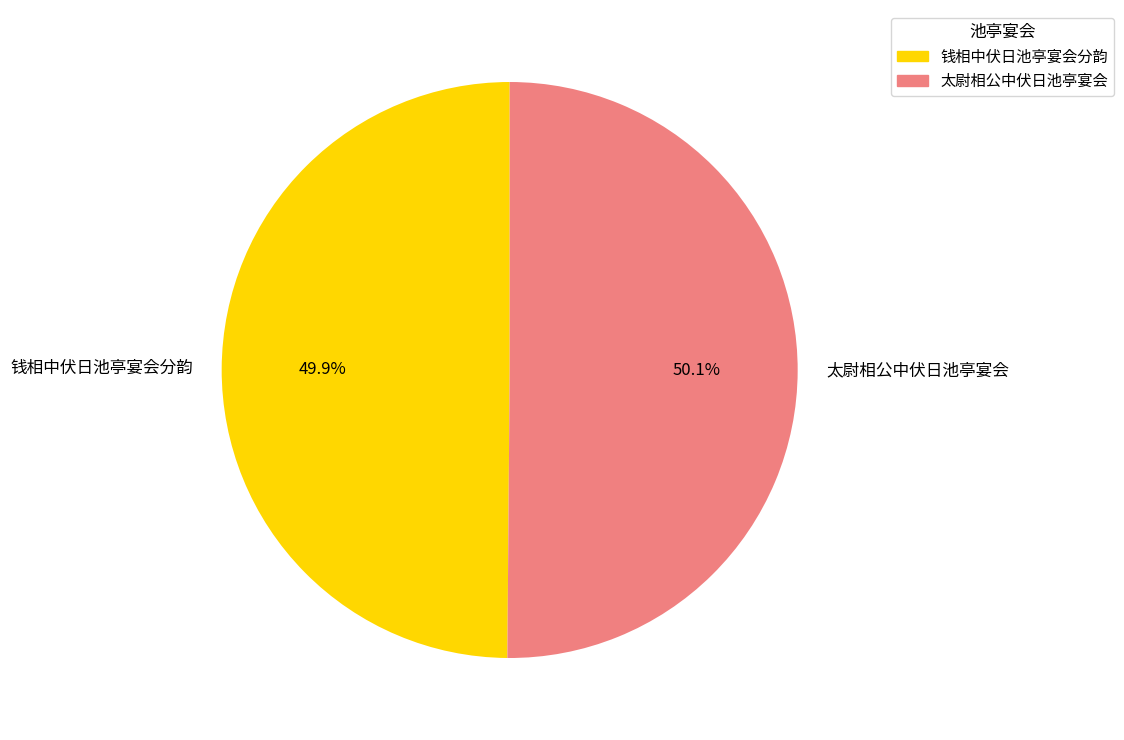

What portion of the pie excludes 太尉相公中伏日池亭宴会?

49.9%